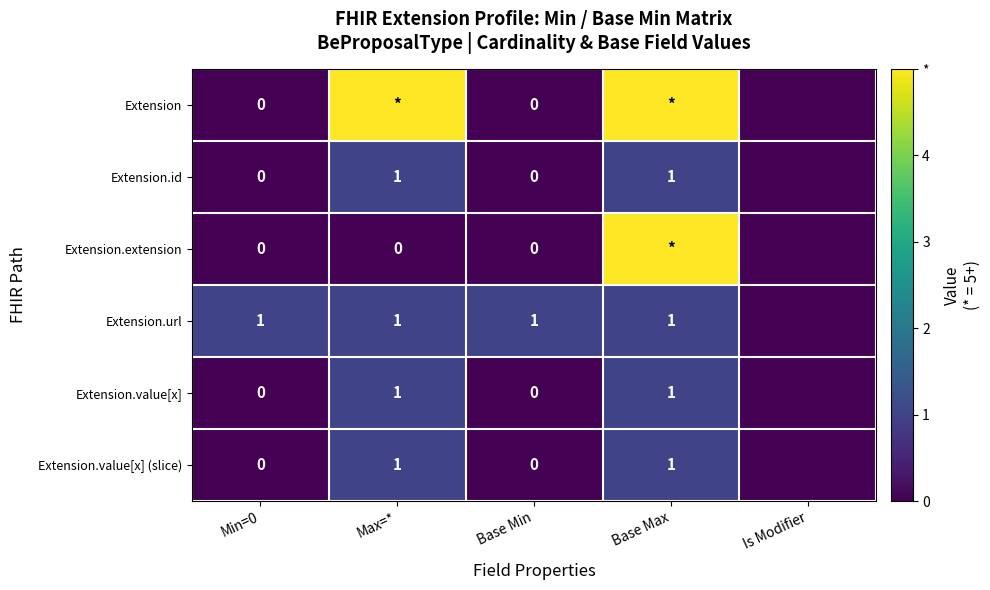

True or false: Extension.id has a value of 2 at Base Max.

False